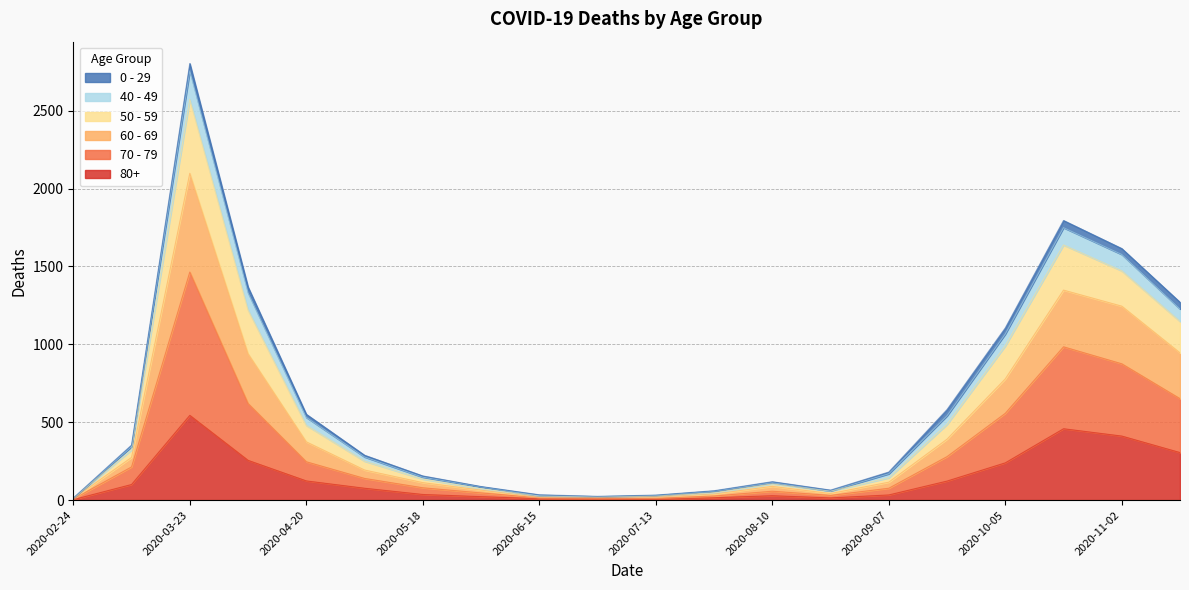

At which category is the sum across all series the highest?

2020-03-23